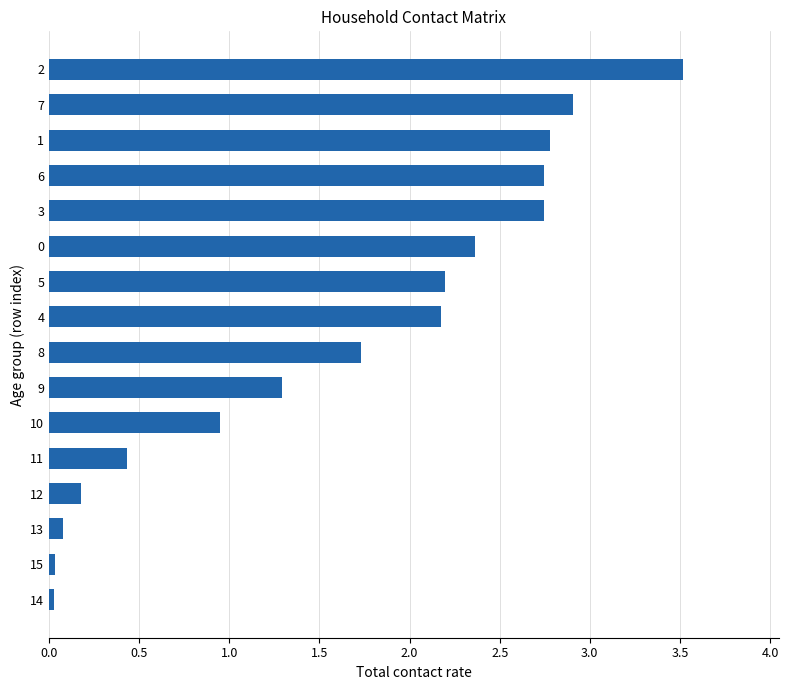

The value at 1 is 1.3. True or false?

False